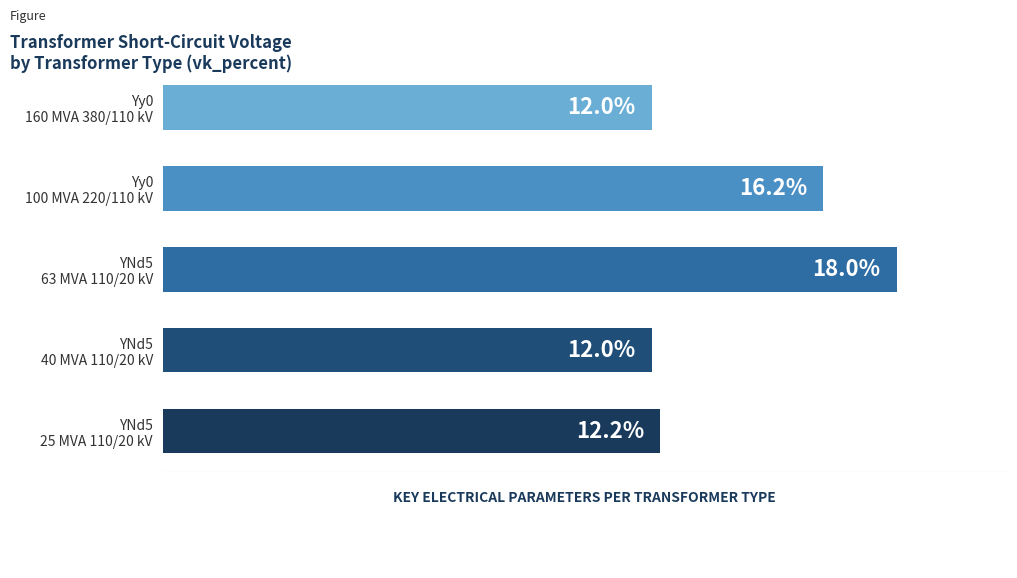

Are the bars horizontal?

Yes